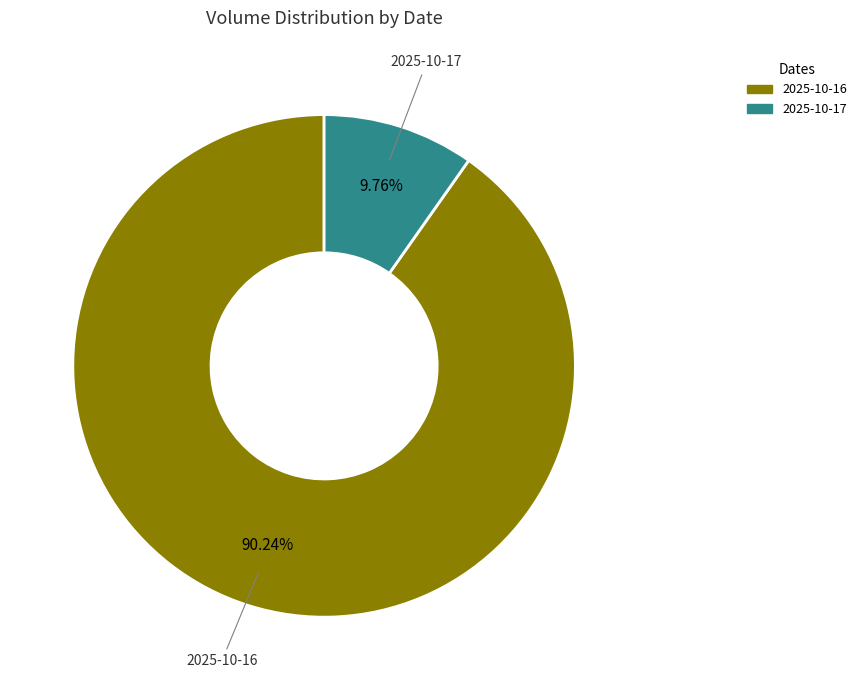

How many segments does this pie chart have?

2